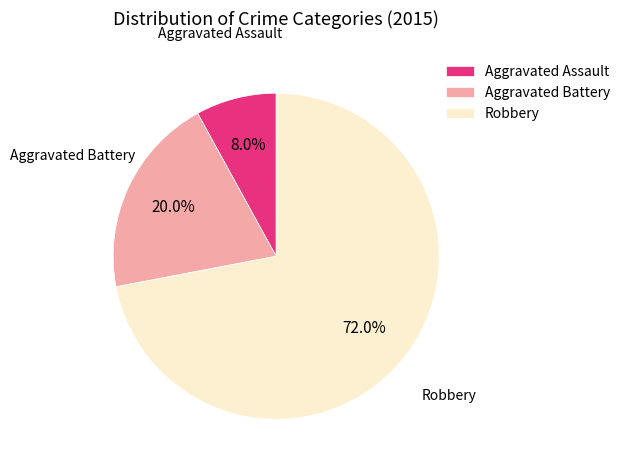

What percentage do Aggravated Assault and Robbery together represent?

80.0%